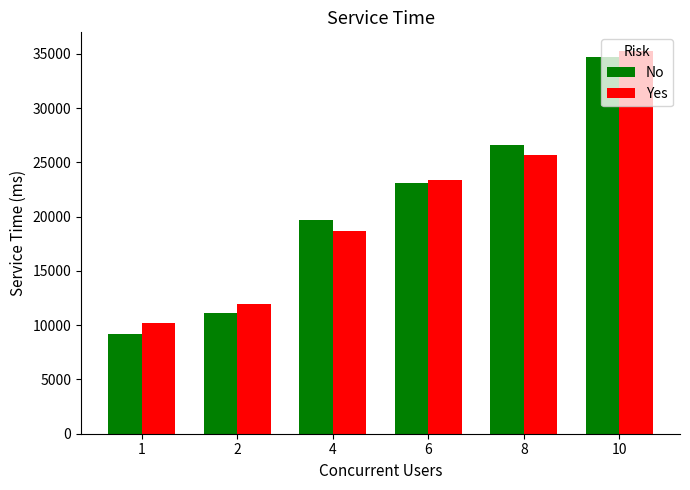

Is it true that No equals 34678.2 at 10?

True